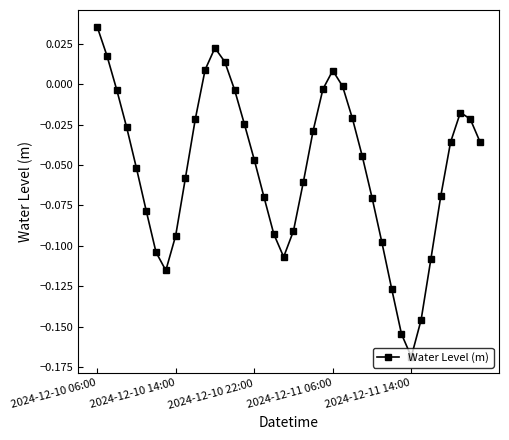

True or false: the data has more than 2 interior local peaks.

True